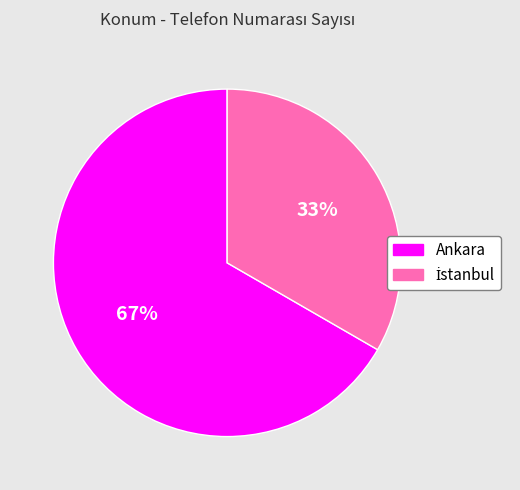

Does any single category account for the majority?

Yes